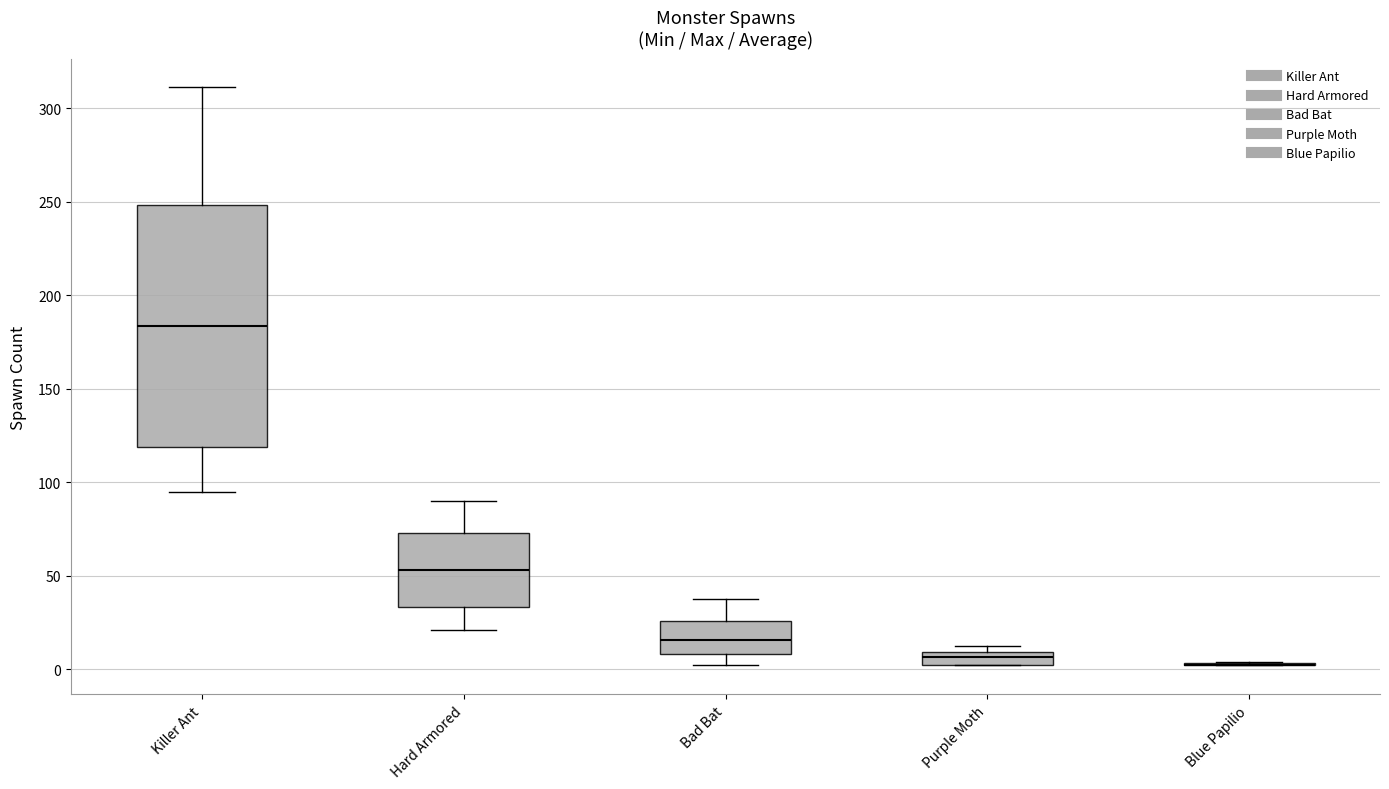

Comparing the boxes themselves (not the whiskers), which one is the tallest?

Killer Ant